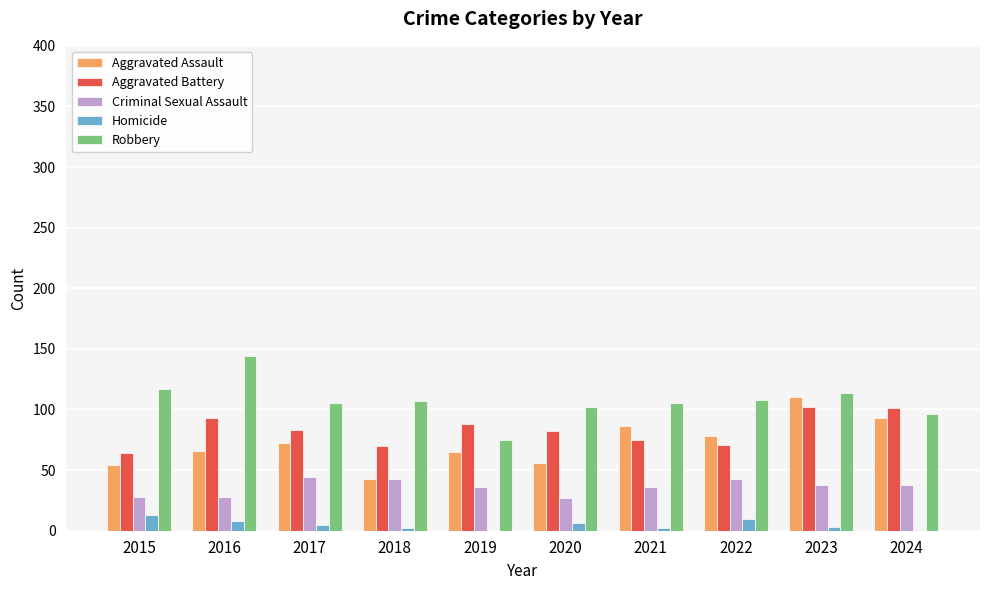

What is the total value across all series at 2015?

276